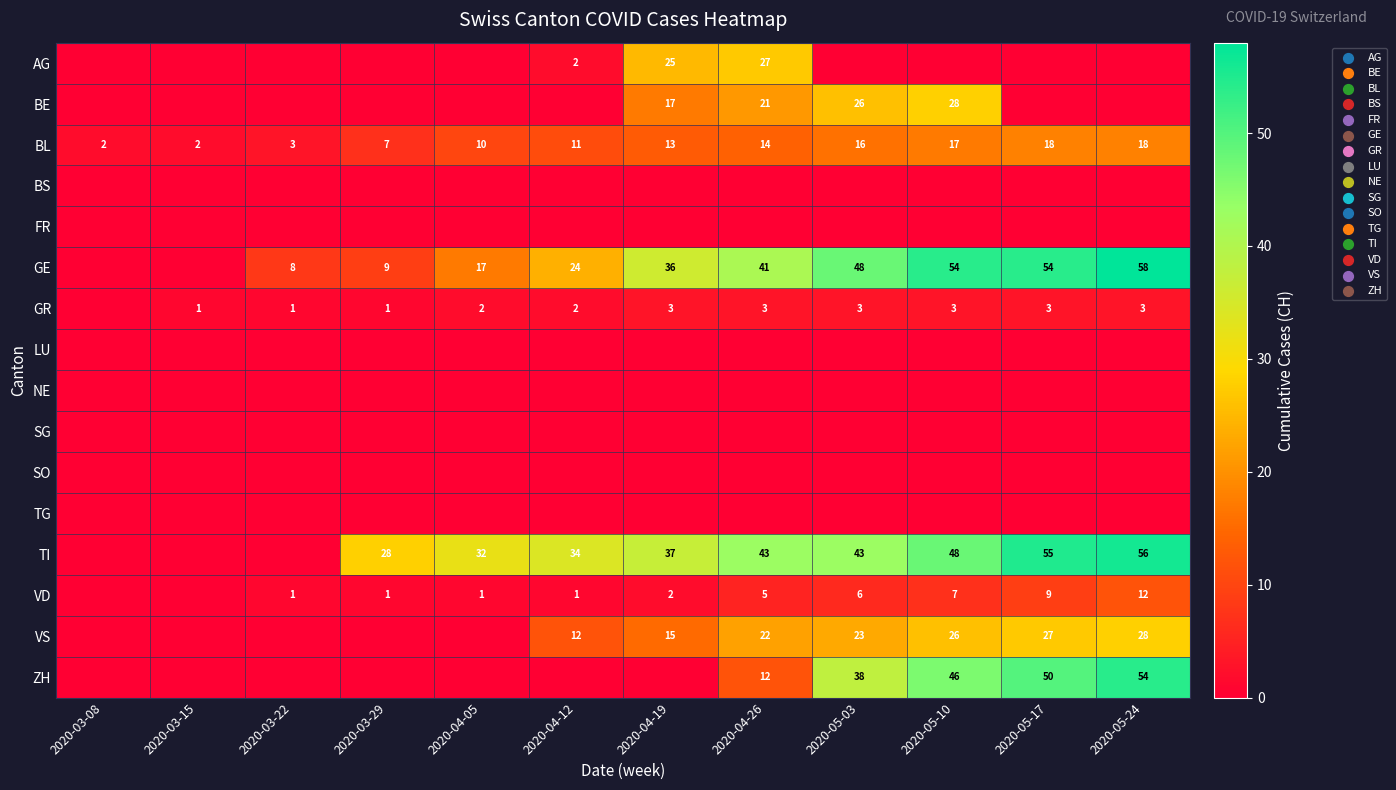

What is the total value across all series at 2020-05-17?

216